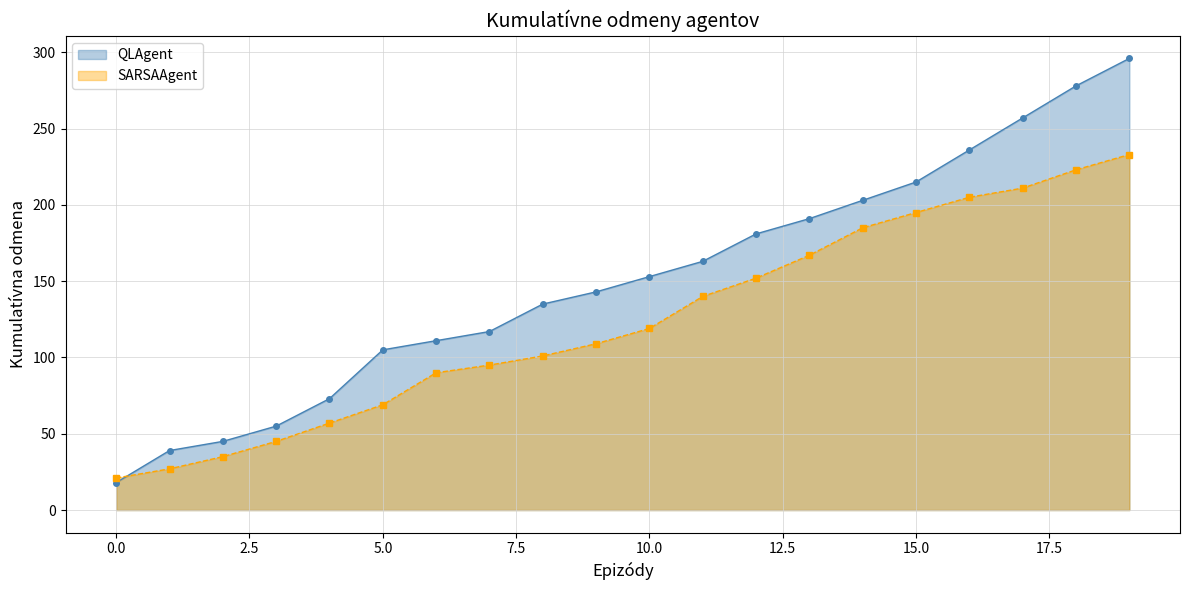

True or false: QLAgent has more than 1 points higher than both neighbors.

False